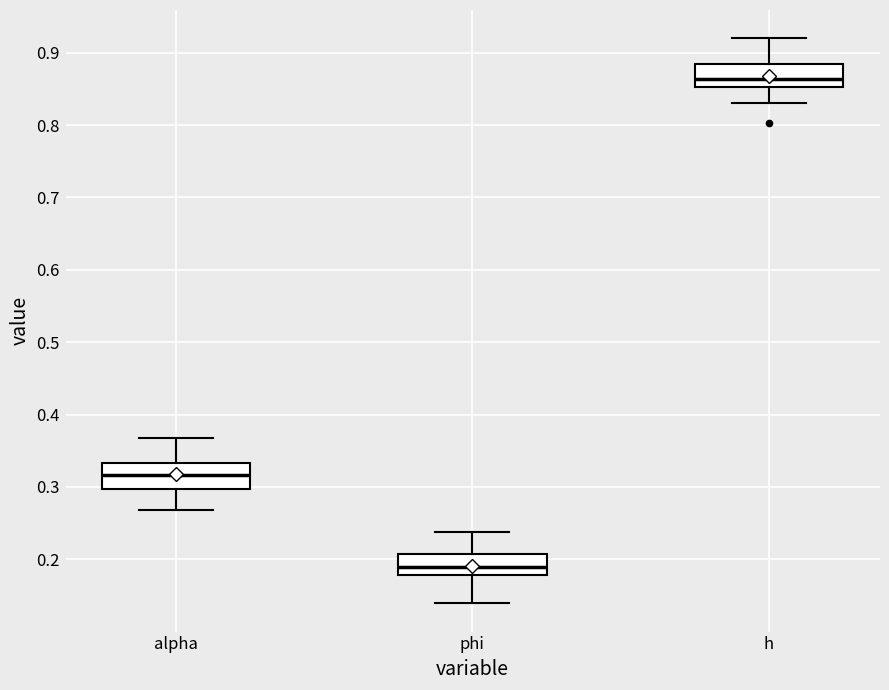

Reading left to right, transcribe this box plot: for each box, give where its median line is, the range the box spans, and where its two whiskers end, as read against the y-axis. The values are not printed on the chart, so give them approximately, as read against the axis.

alpha: median 0.32, box 0.30 to 0.33, whiskers 0.27 to 0.37
phi: median 0.19, box 0.18 to 0.21, whiskers 0.14 to 0.24
h: median 0.86, box 0.85 to 0.88, whiskers 0.83 to 0.92